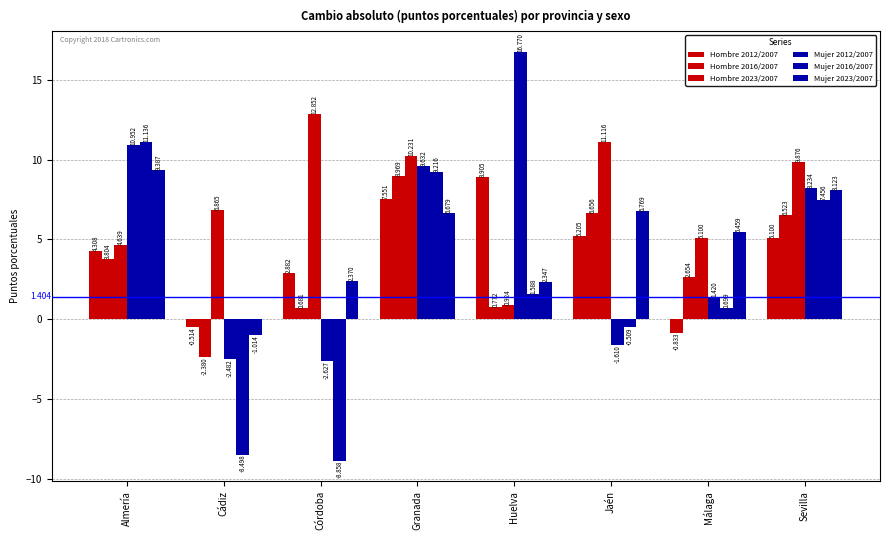

How many data points in Hombre 2023/2007 are less than 9?

4